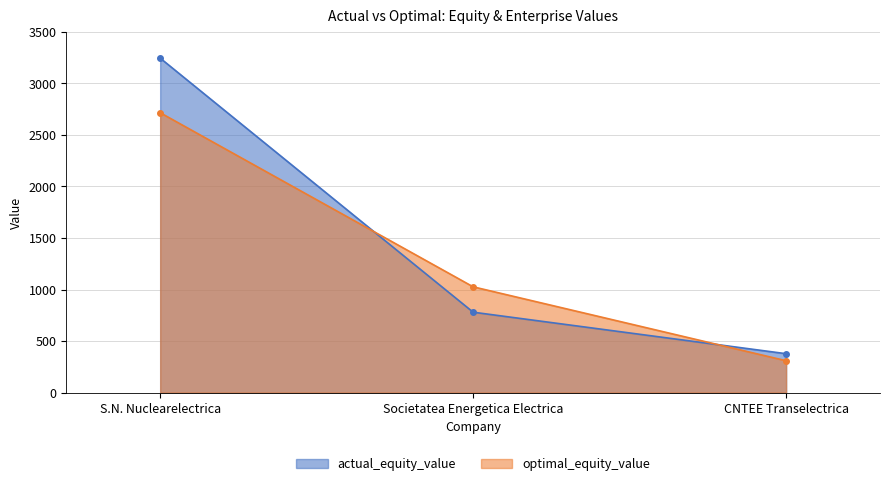

Which series changed the most between S.N. Nuclearelectrica and Societatea Energetica Electrica?

actual_equity_value